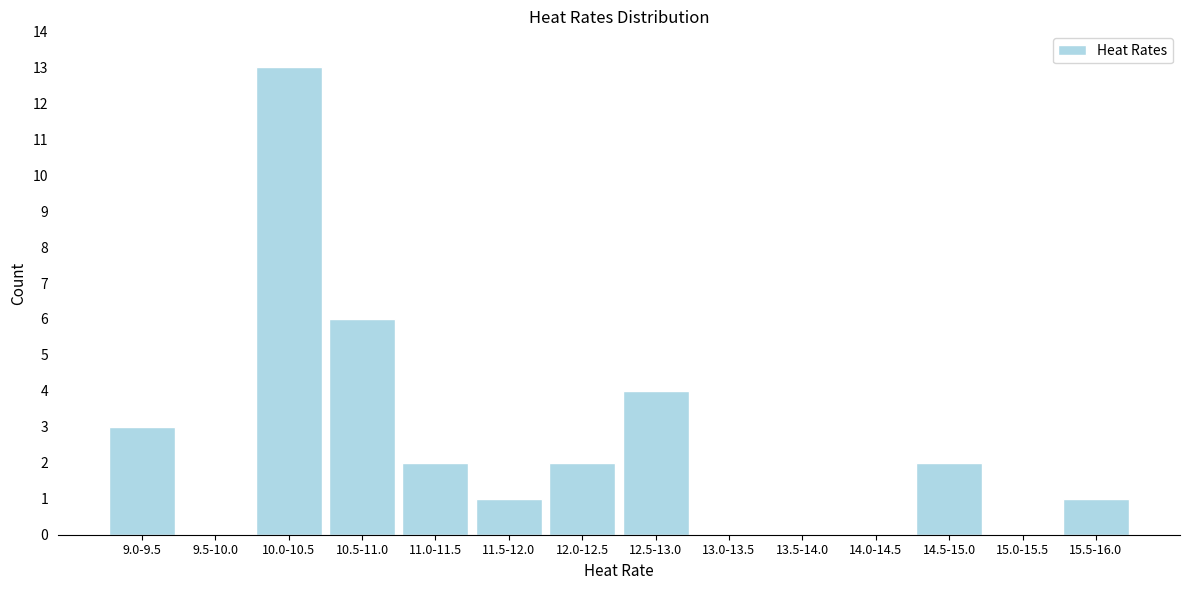

Reading left to right, list all the values displayed in this chart.

9.0-9.5=3	9.5-10.0=0	10.0-10.5=13	10.5-11.0=6	11.0-11.5=2	11.5-12.0=1	12.0-12.5=2	12.5-13.0=4	13.0-13.5=0	13.5-14.0=0	14.0-14.5=0	14.5-15.0=2	15.0-15.5=0	15.5-16.0=1